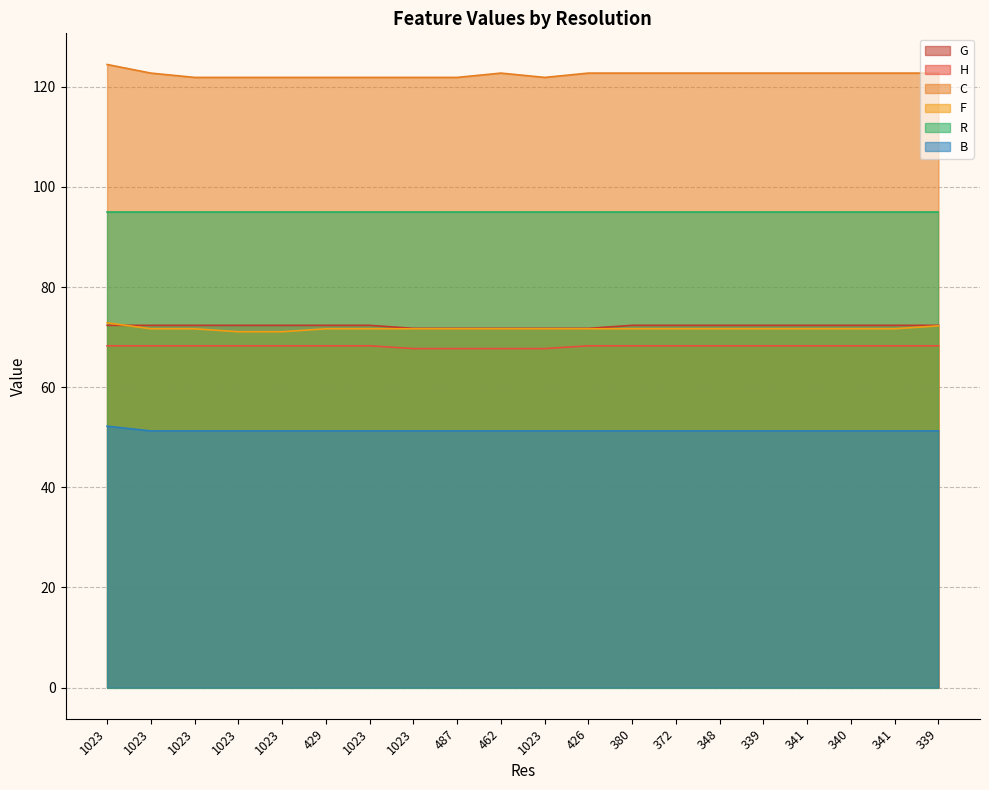

Which category has the highest value across all series?

1023